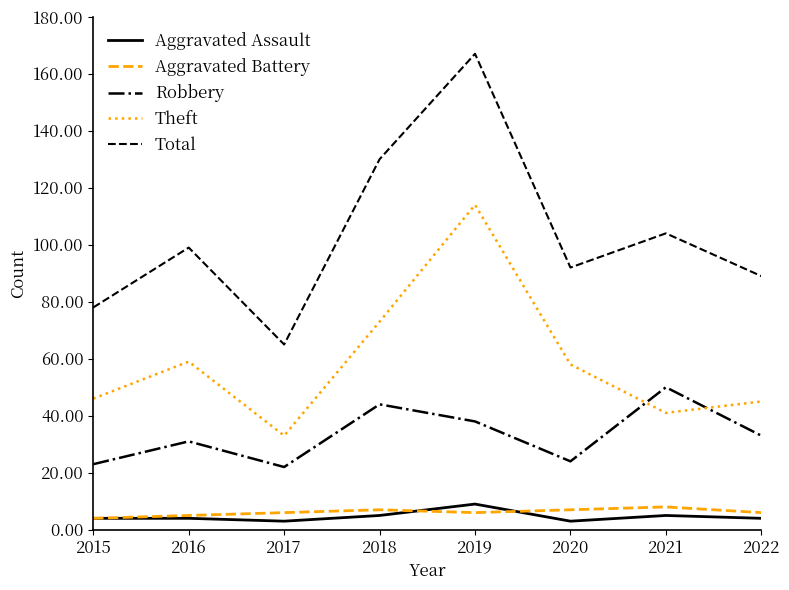

At how many categories does at least one series exceed 46?

8